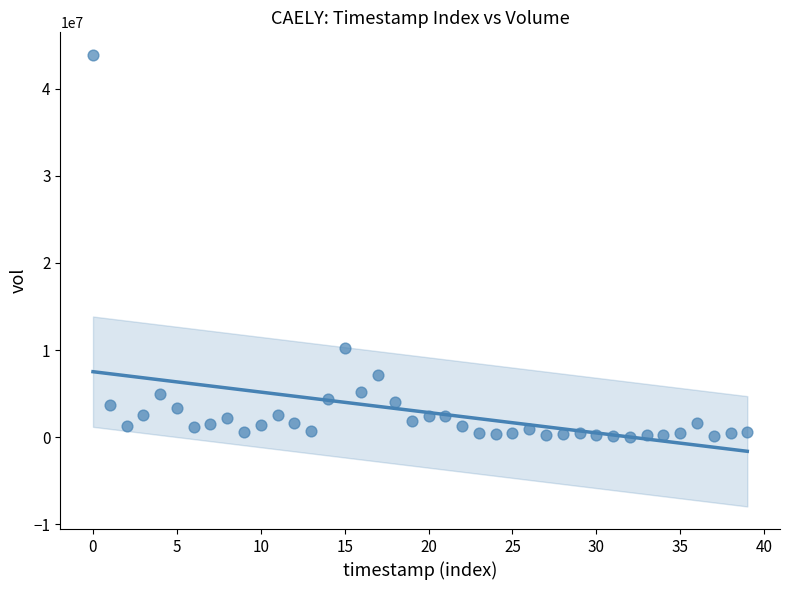

What Y value in the scatter plot is closest to 21972700?

10217400